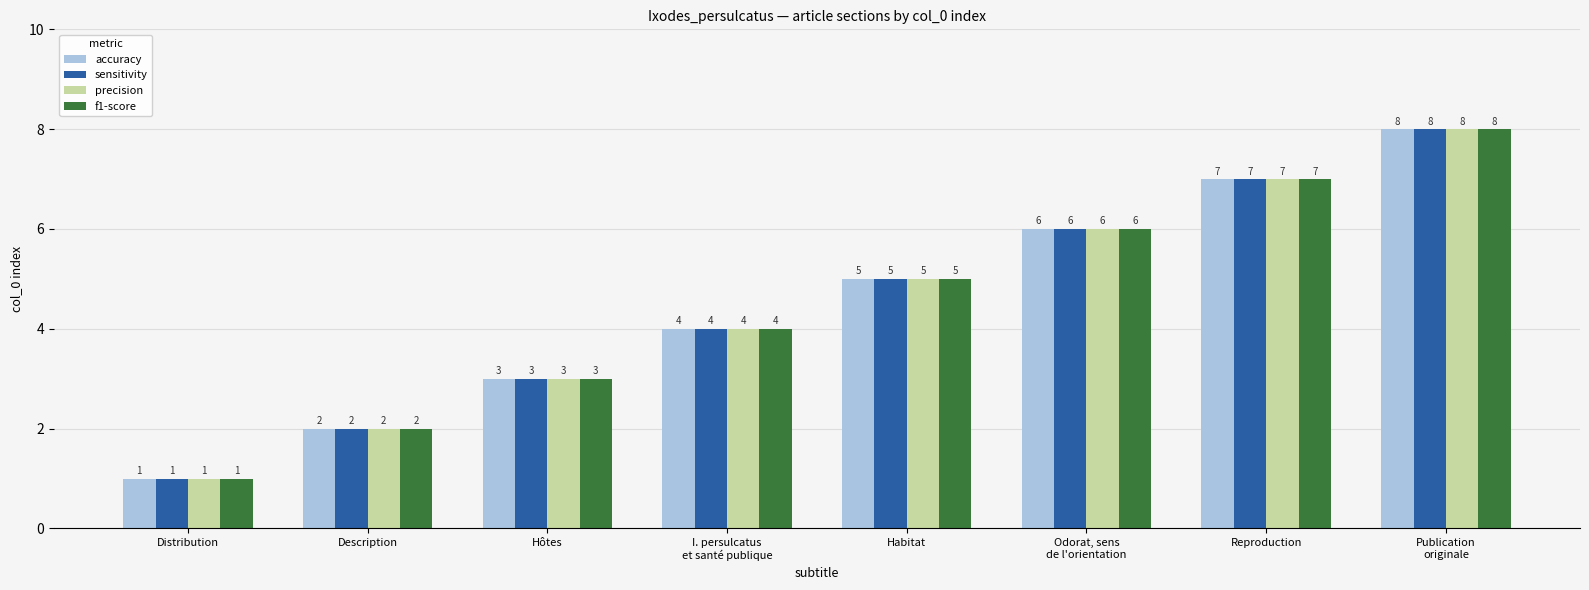

Read the sensitivity value at I. persulcatus
et santé publique.

4